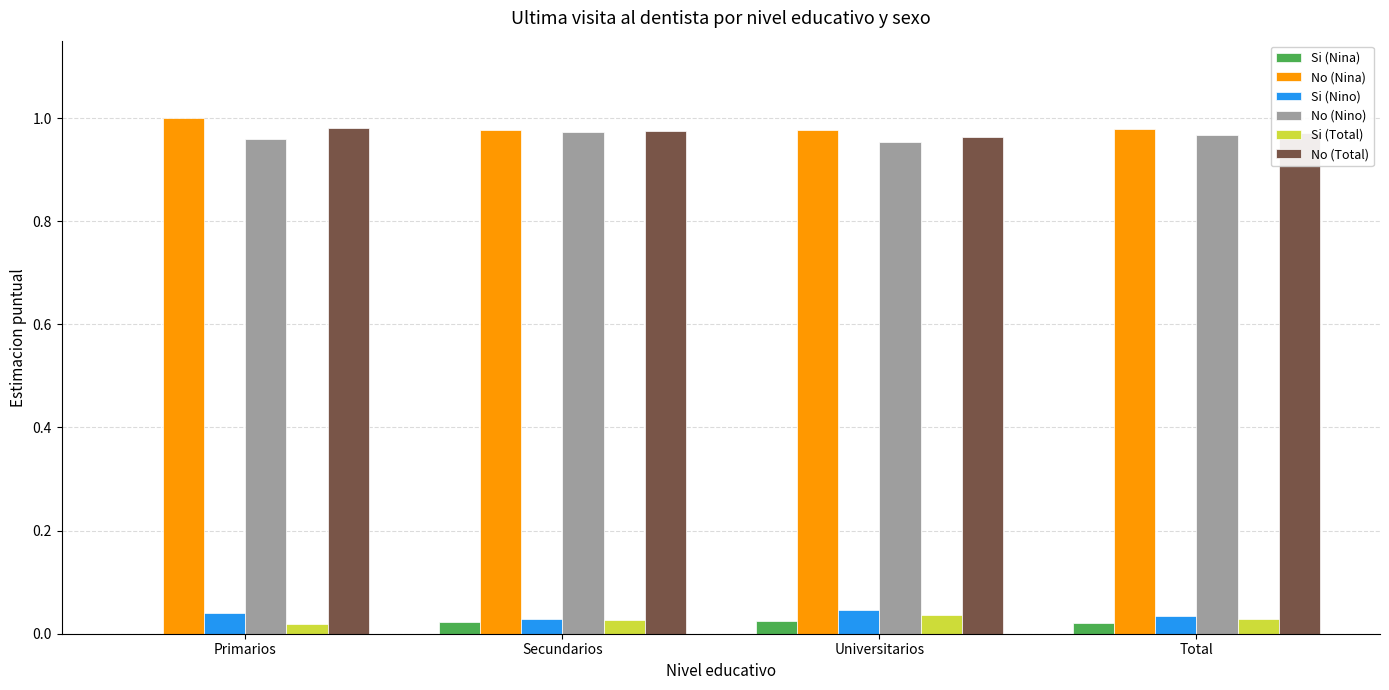

Count the number of categories in the chart.

4